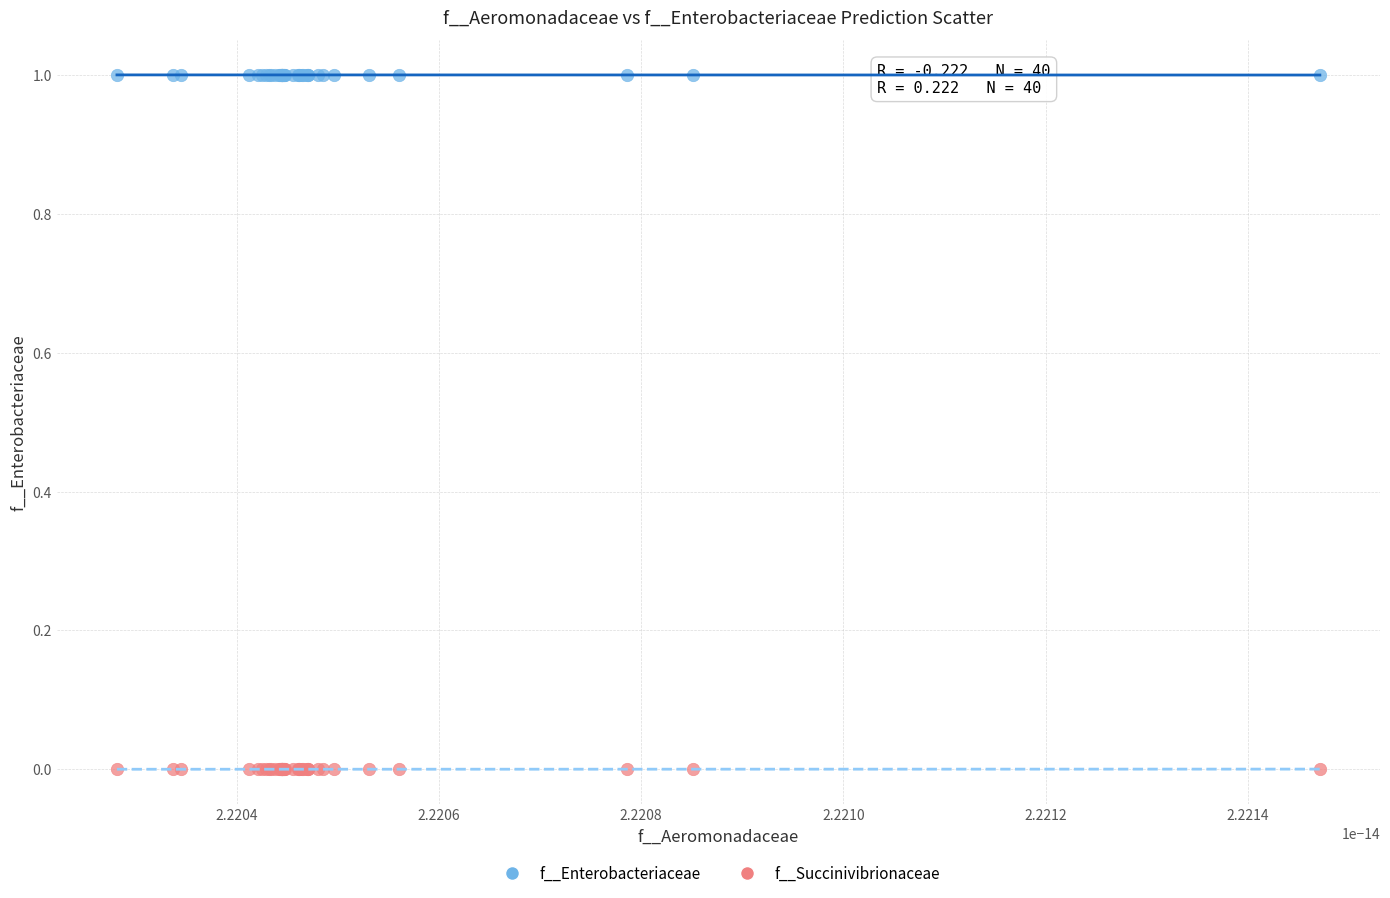

What are all the series names shown in the legend?

f__Enterobacteriaceae, f__Succinivibrionaceae